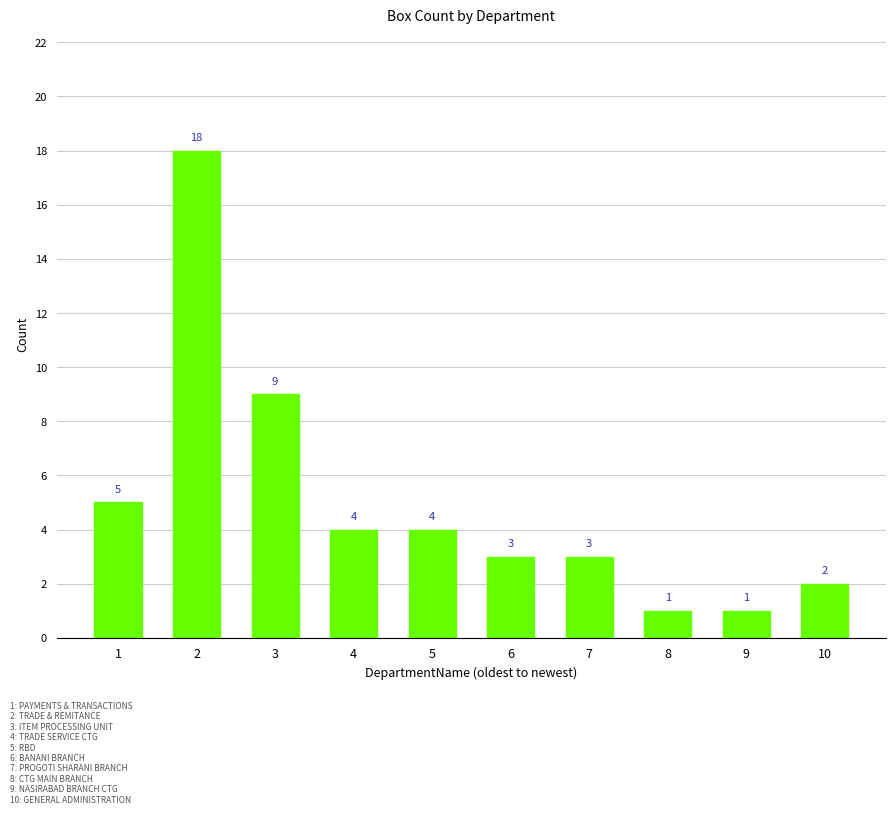

At which label is the value closest to 9?

3